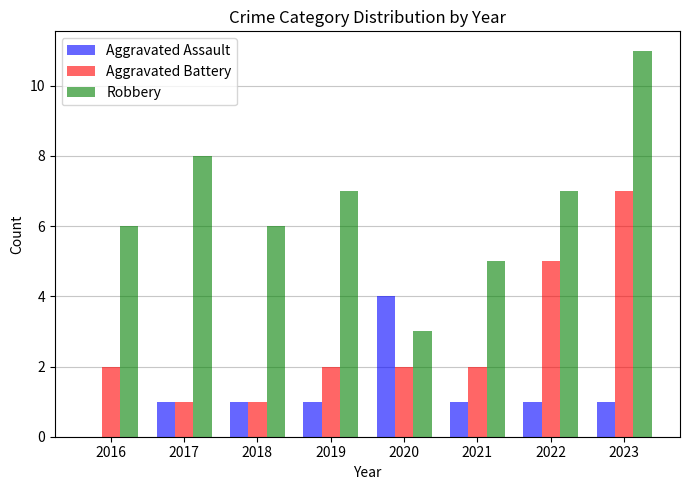

At which label is Aggravated Battery closest to 4?

2022